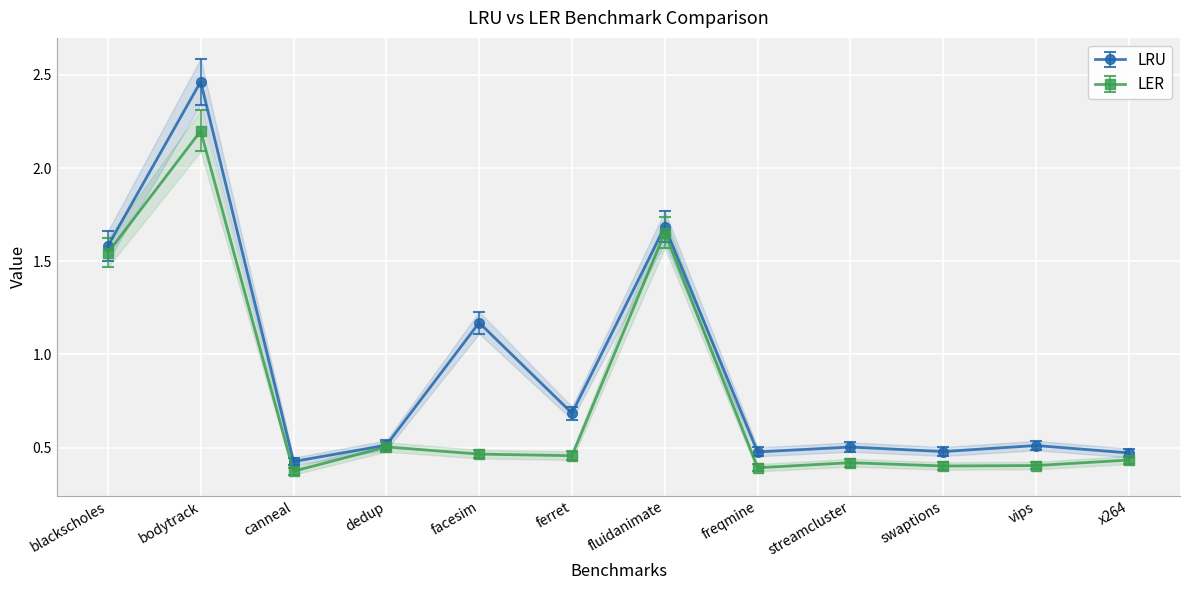

The LRU series shows 1.0 at ferret. True or false?

False